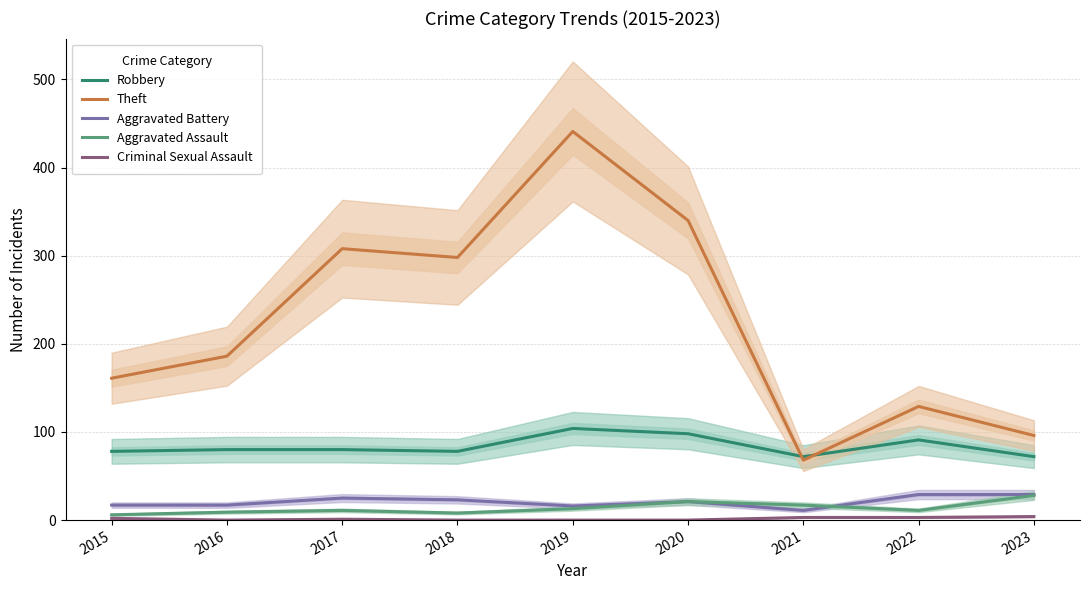

Does the chart have visible grid lines?

Yes